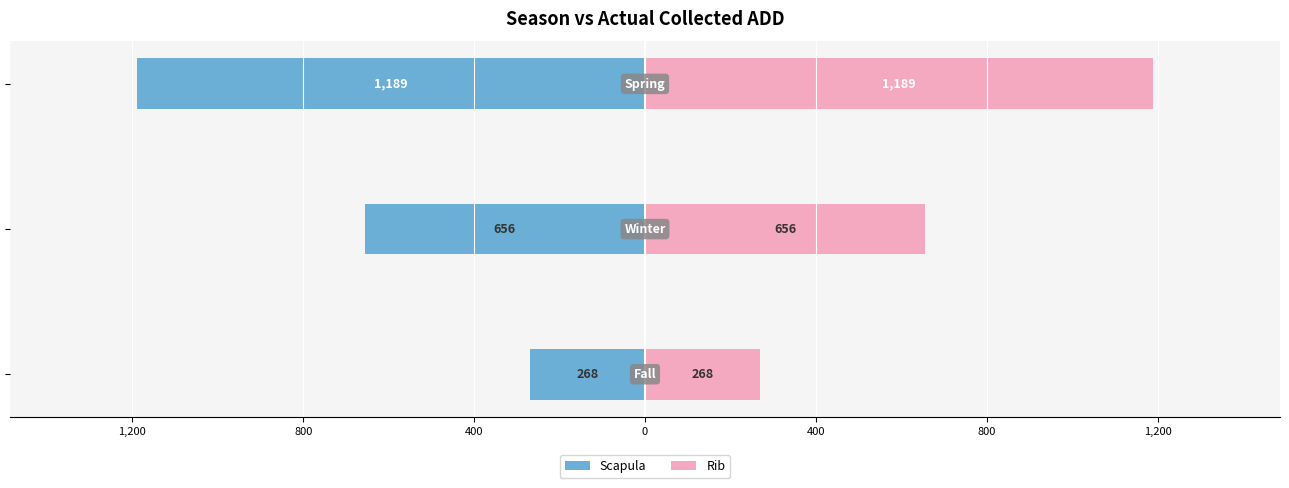

List the series in order of their peak value, lowest first.

Scapula, Rib